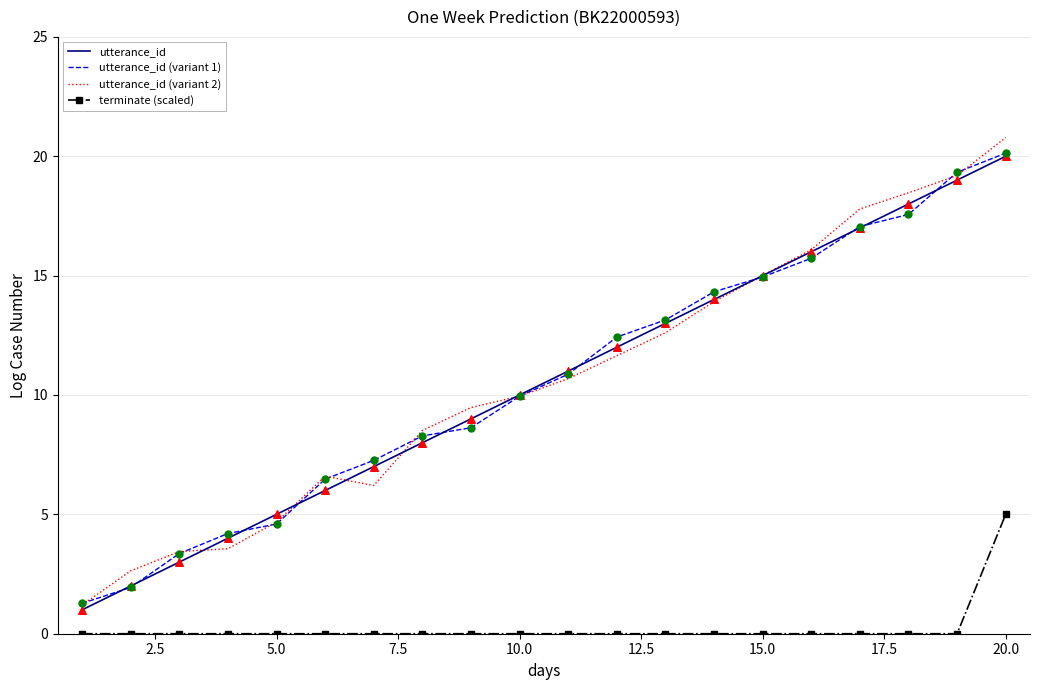

What is the maximum value for utterance_id (variant 2)?

20.8